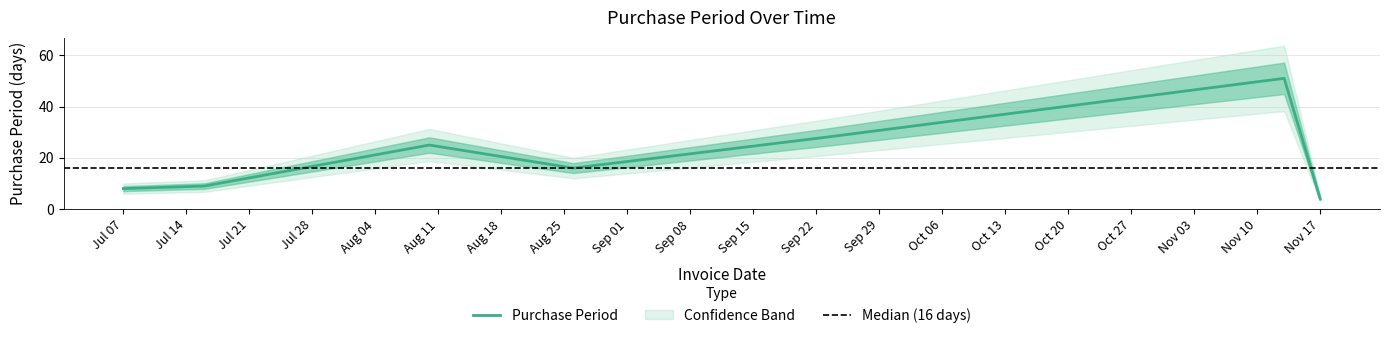

What is the smallest value displayed?

4